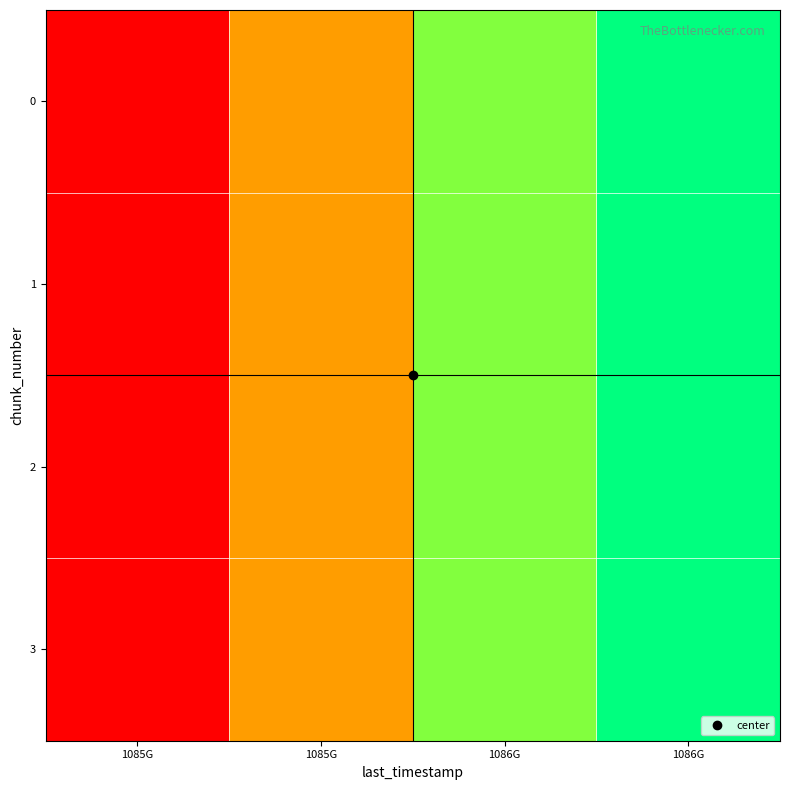

What is the greatest value displayed?

1.0